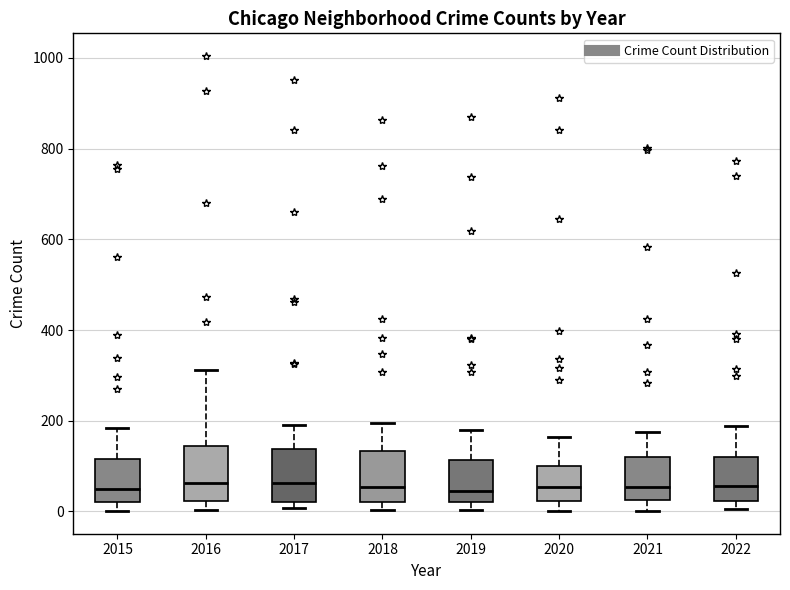

Reading left to right, transcribe this box plot: for each box, give where its median line is, the range the box spans, and where its two whiskers end, as read against the y-axis. The values are not printed on the chart, so give them approximately, as read against the axis.

2015: median 40, box 20 to 120, whiskers 0 to 180
2016: median 60, box 20 to 140, whiskers 0 to 320
2017: median 60, box 20 to 140, whiskers 0 to 200
2018: median 60, box 20 to 140, whiskers 0 to 200
2019: median 40, box 20 to 120, whiskers 0 to 180
2020: median 60, box 20 to 100, whiskers 0 to 160
2021: median 60, box 20 to 120, whiskers 0 to 180
2022: median 60, box 20 to 120, whiskers 0 to 180